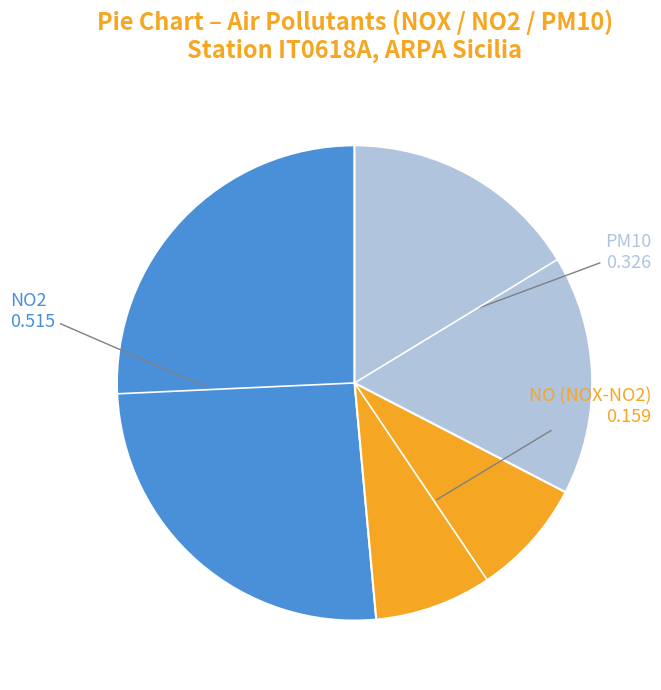

Does any single category account for the majority?

Yes